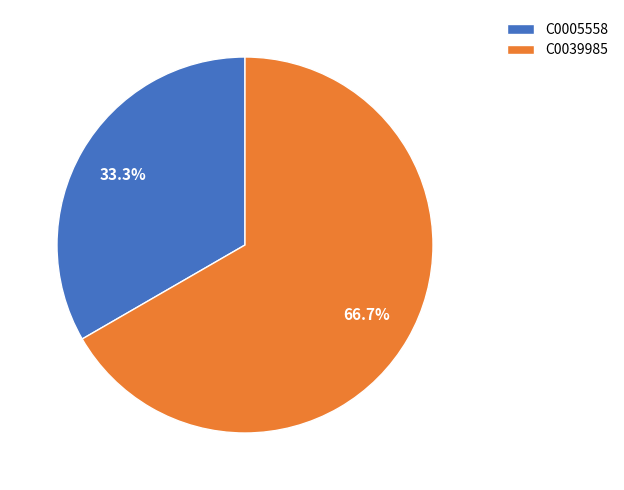

Rank the categories by value from lowest to highest.

C0005558, C0039985